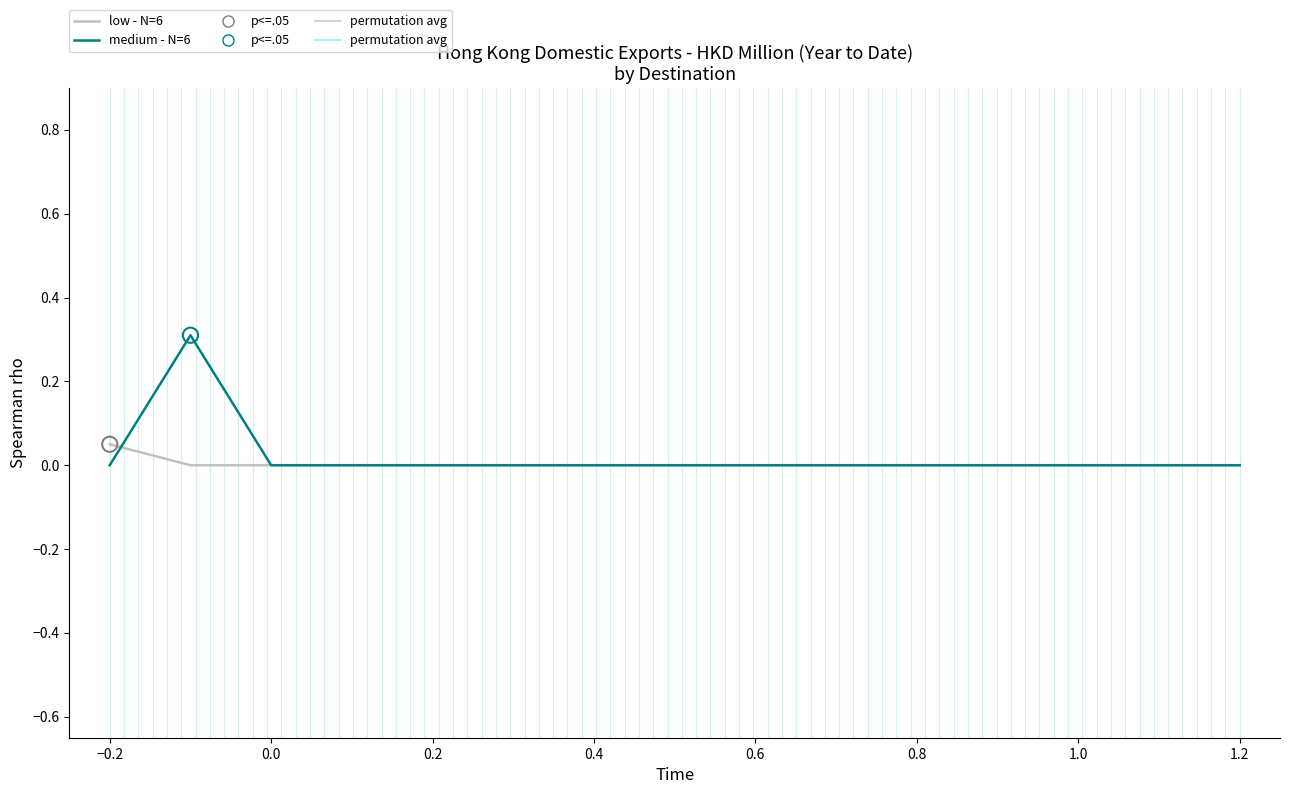

List the series in order of their peak value, highest first.

medium - N=6, low - N=6